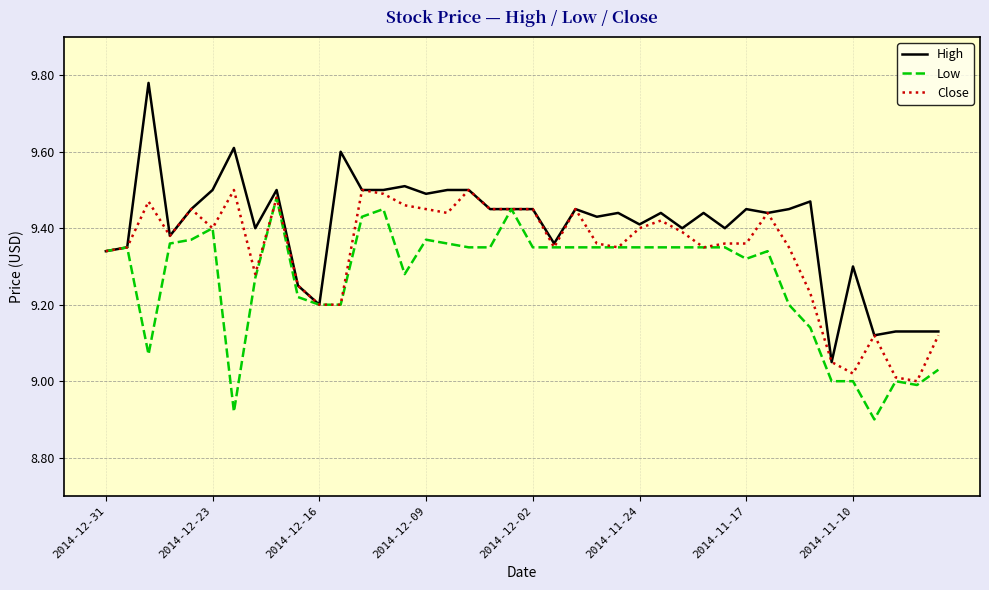

Rank the series by their average value, from lowest to highest.

Low, Close, High